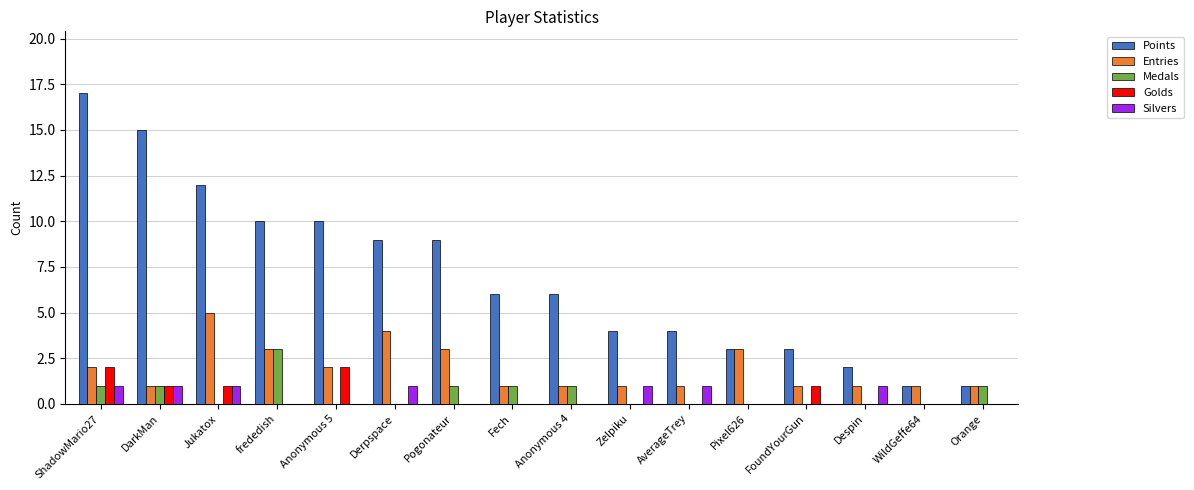

Reading left to right, extract all data points from this chart.

Points: 17	15	12	10	10	9	9	6	6	4	4	3	3	2	1	1
Entries: 2	1	5	3	2	4	3	1	1	1	1	3	1	1	1	1
Medals: 1	1	0	3	0	0	1	1	1	0	0	0	0	0	0	1
Golds: 2	1	1	0	2	0	0	0	0	0	0	0	1	0	0	0
Silvers: 1	1	1	0	0	1	0	0	0	1	1	0	0	1	0	0